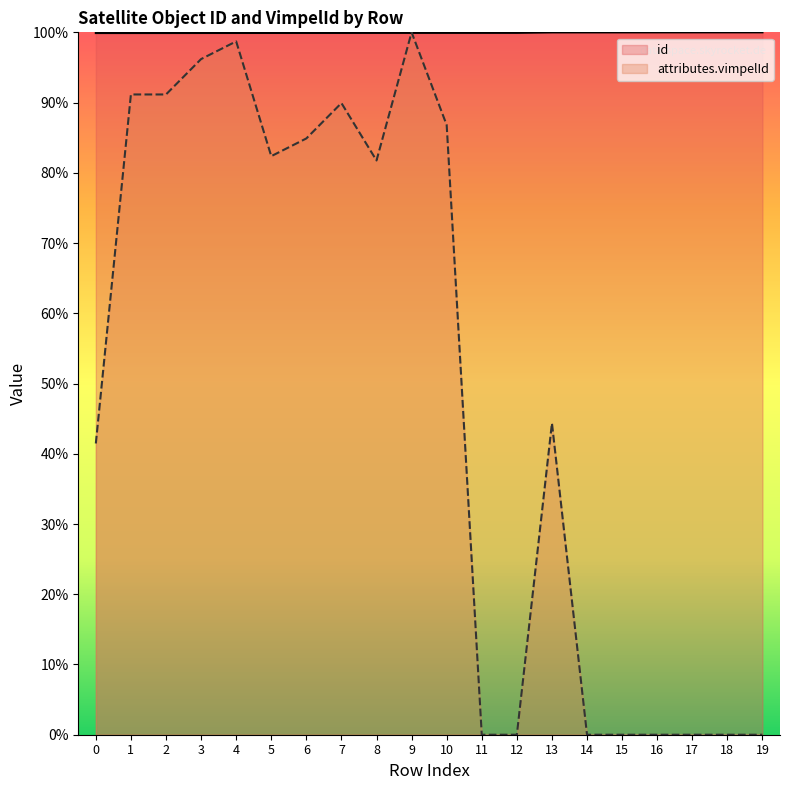

The id series shows 99.9 at 6. True or false?

True